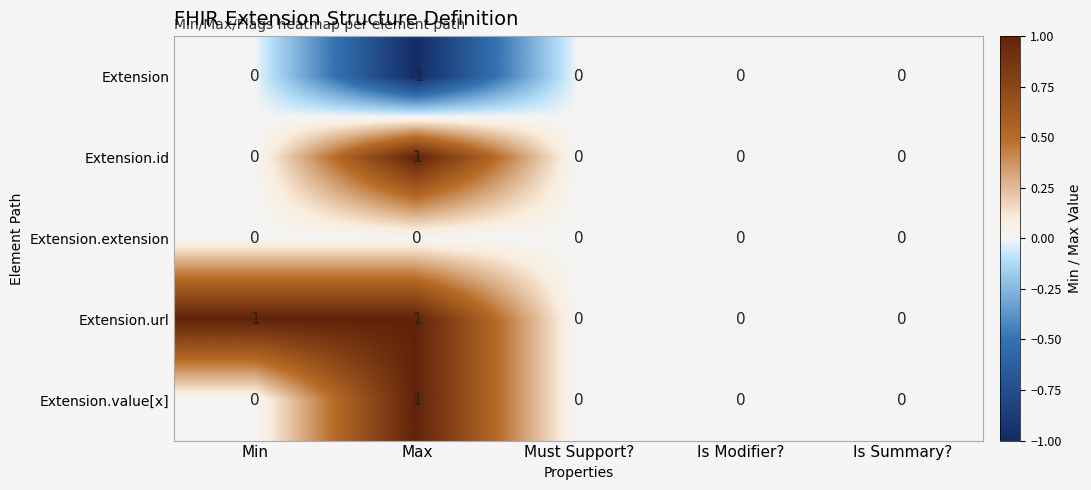

Which label corresponds to the smallest value in the chart?

Max